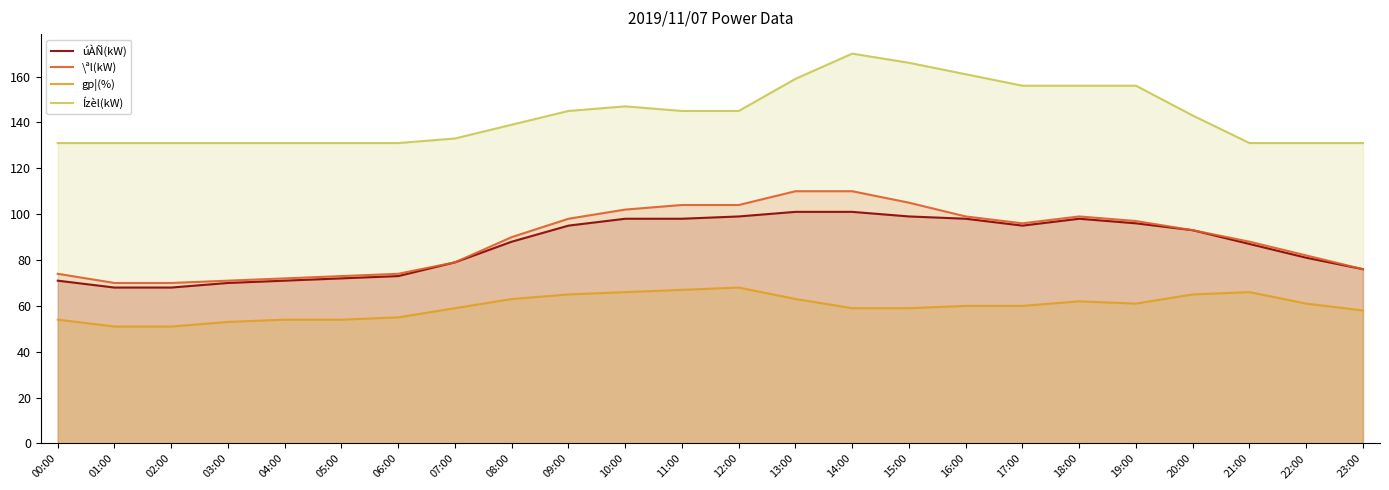

What is the maximum value shown in the chart?

170